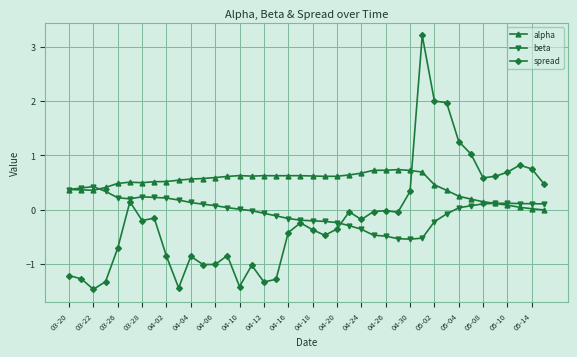

Rank the series by their average value, from highest to lowest.

alpha, beta, spread